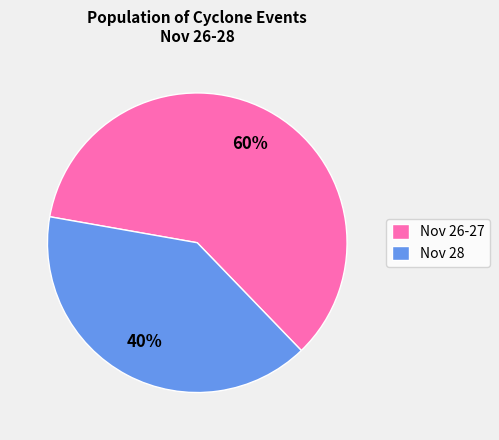

Which slice is the smallest?

Nov 28